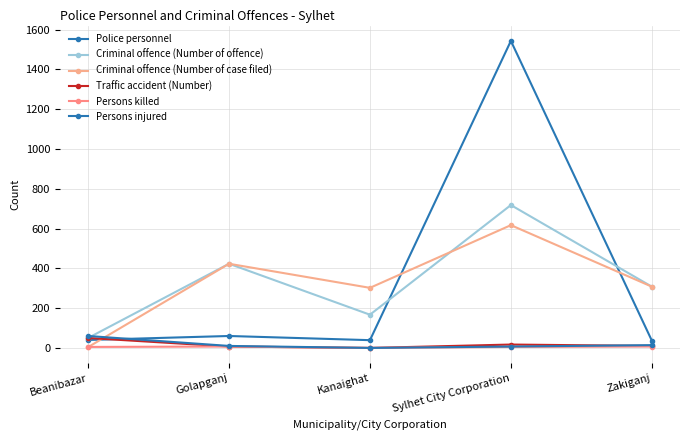

How many data points in Persons killed are less than 5?

1